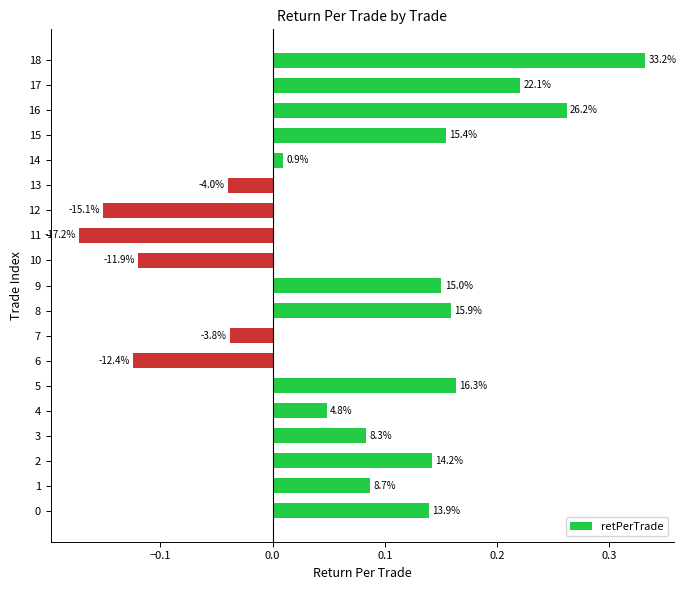

Does the chart contain any negative values?

Yes